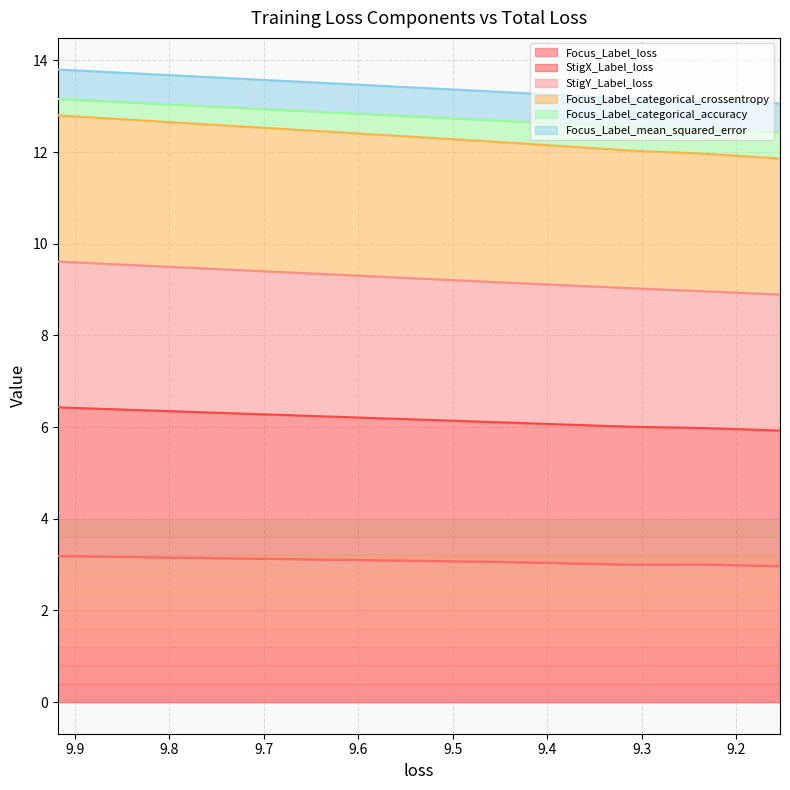

Which series has the largest range (max minus min)?

Focus_Label_categorical_crossentropy